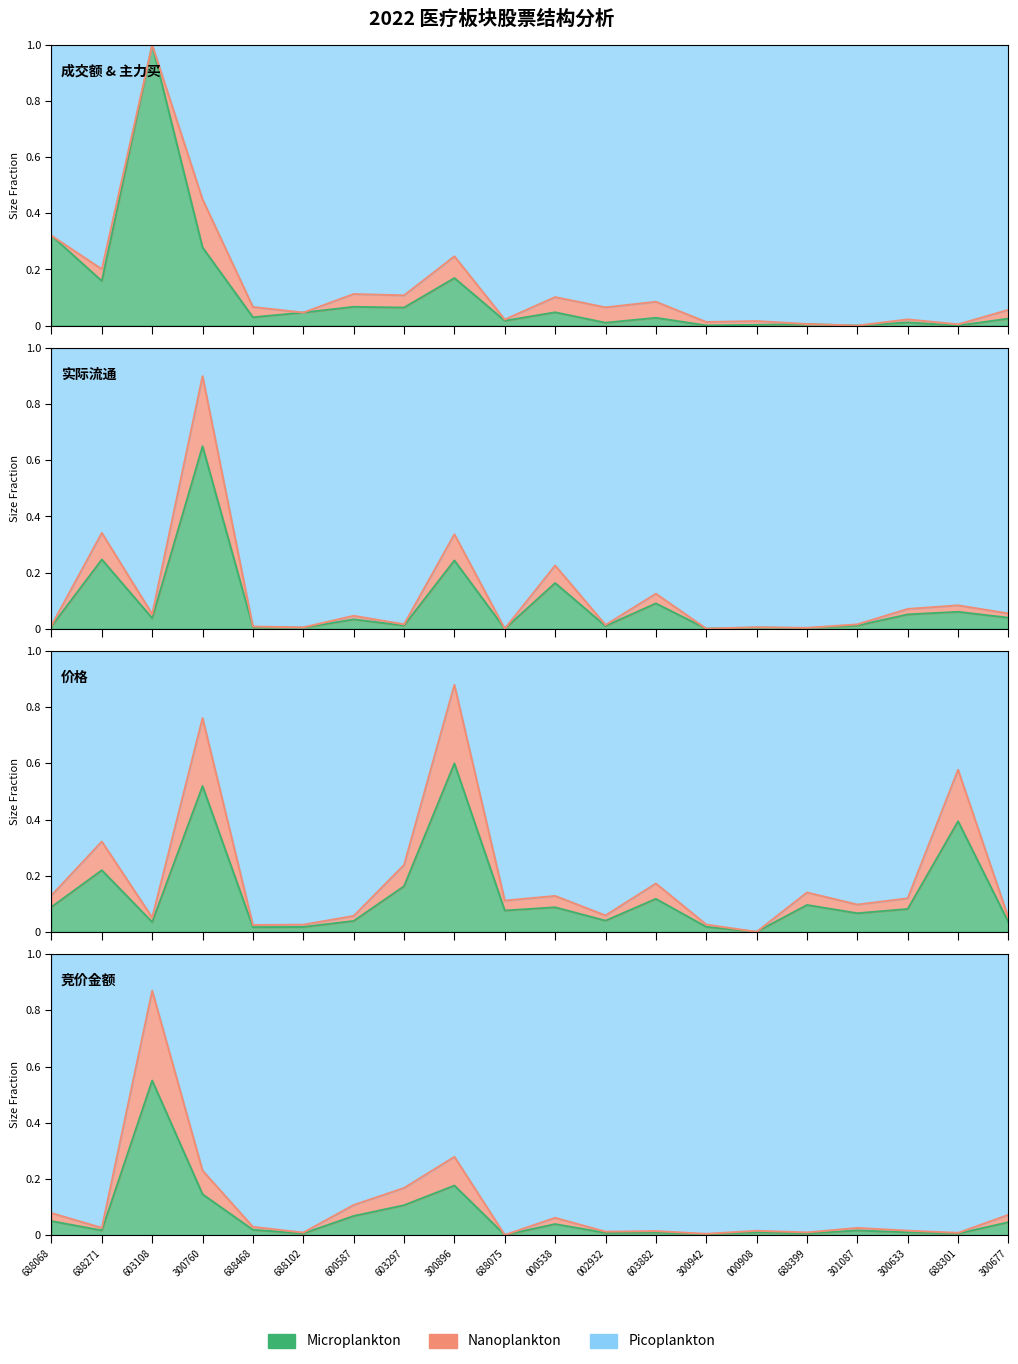

Between 688102 and 000538, which is larger?

000538